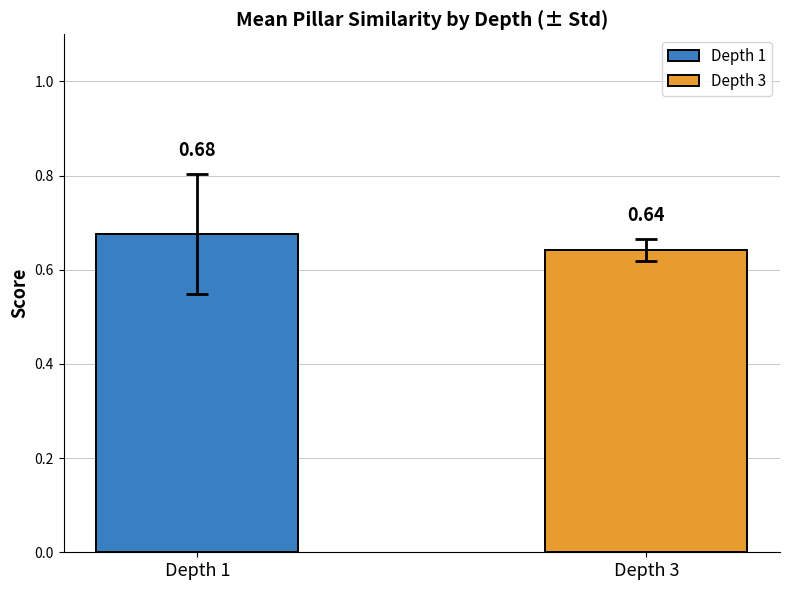

List the series in order of their peak value, lowest first.

Depth 3, Depth 1